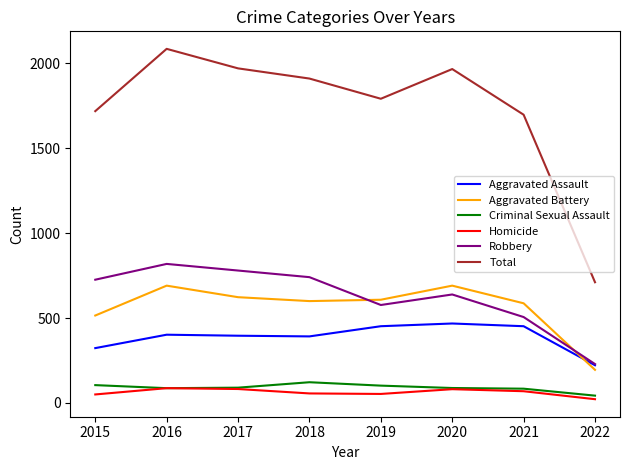

The Robbery series shows 639 at 2020. True or false?

True